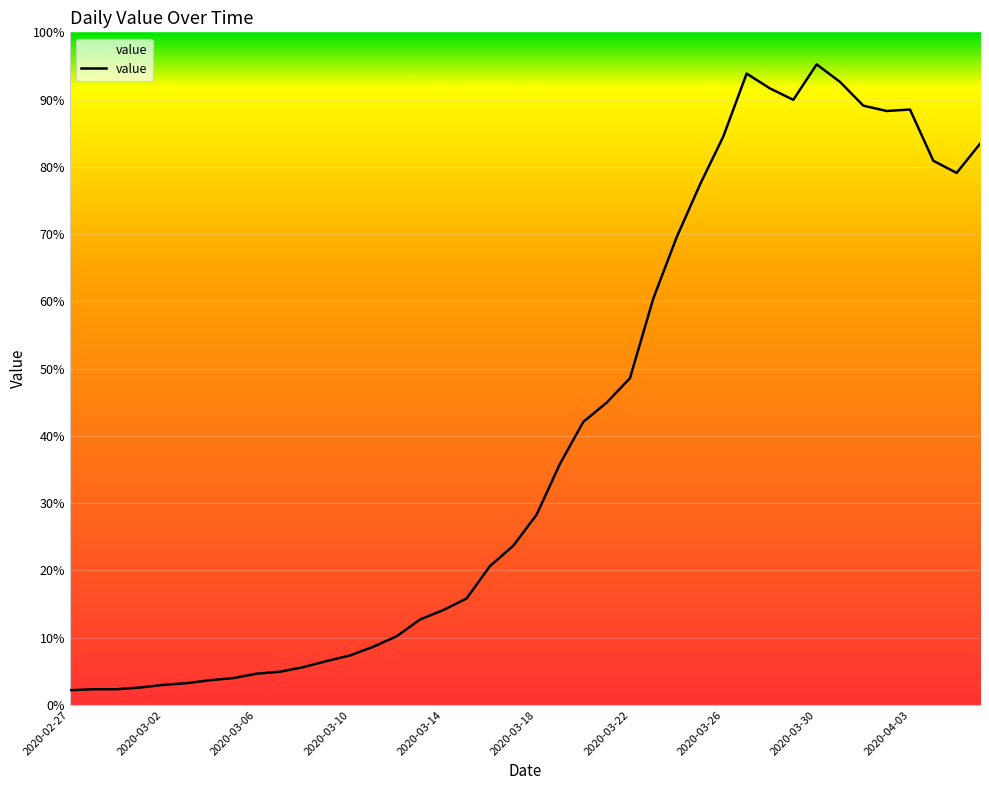

True or false: the data has more than 1 interior local peaks.

True